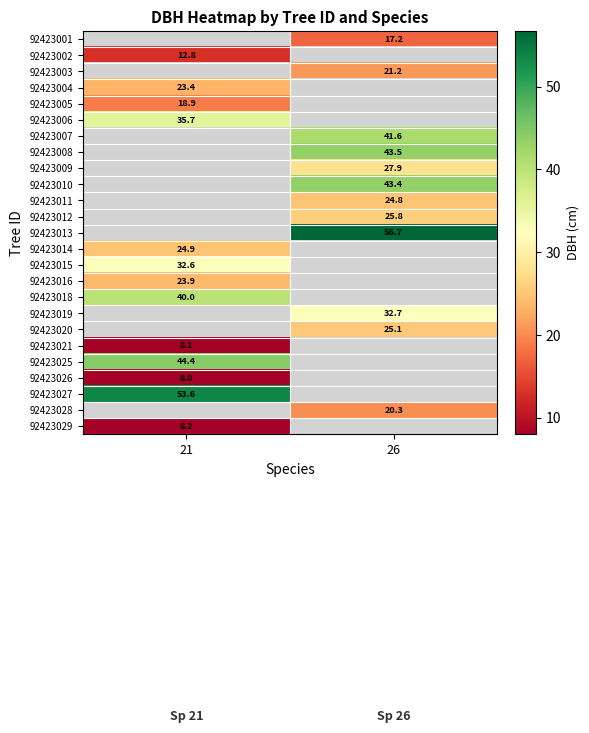

What value does the 92423011 series have at 26?

24.8